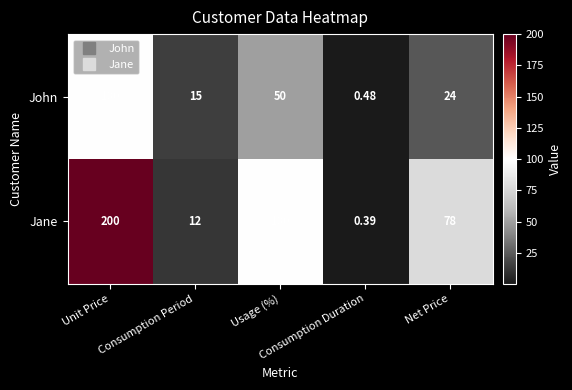

Which series has the largest range (max minus min)?

Jane